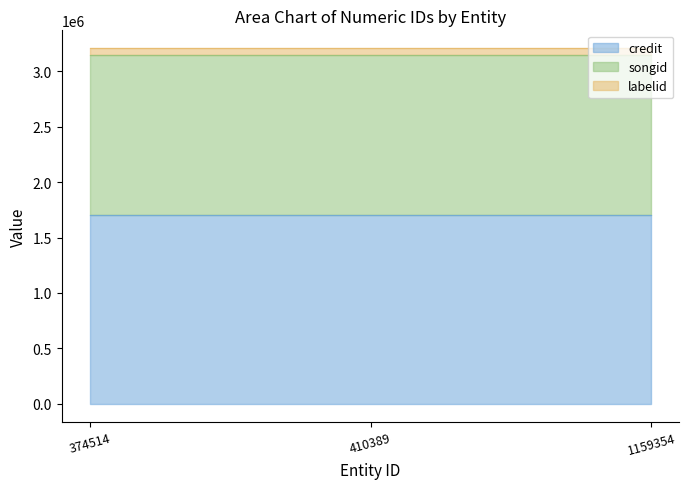

Count the number of data series in this chart.

3